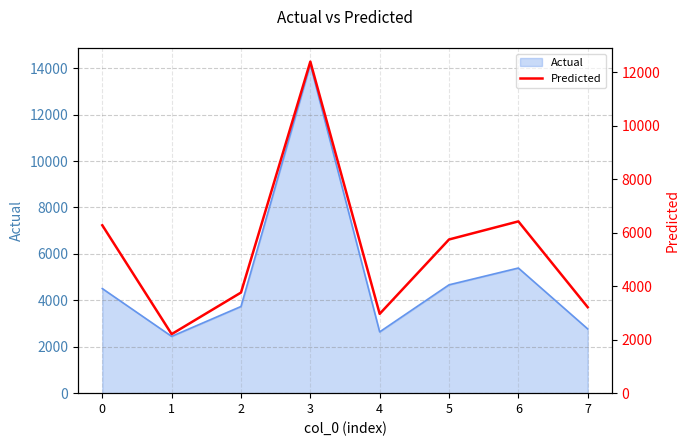

What is the difference between the maximum and minimum values?

10194.4